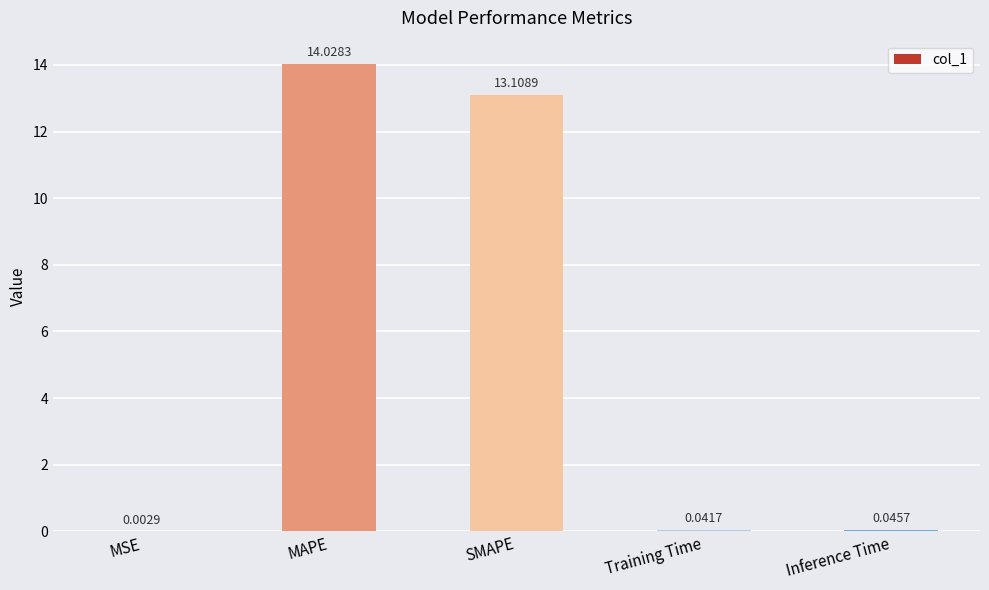

Where is the data nearest to the value 7?

SMAPE